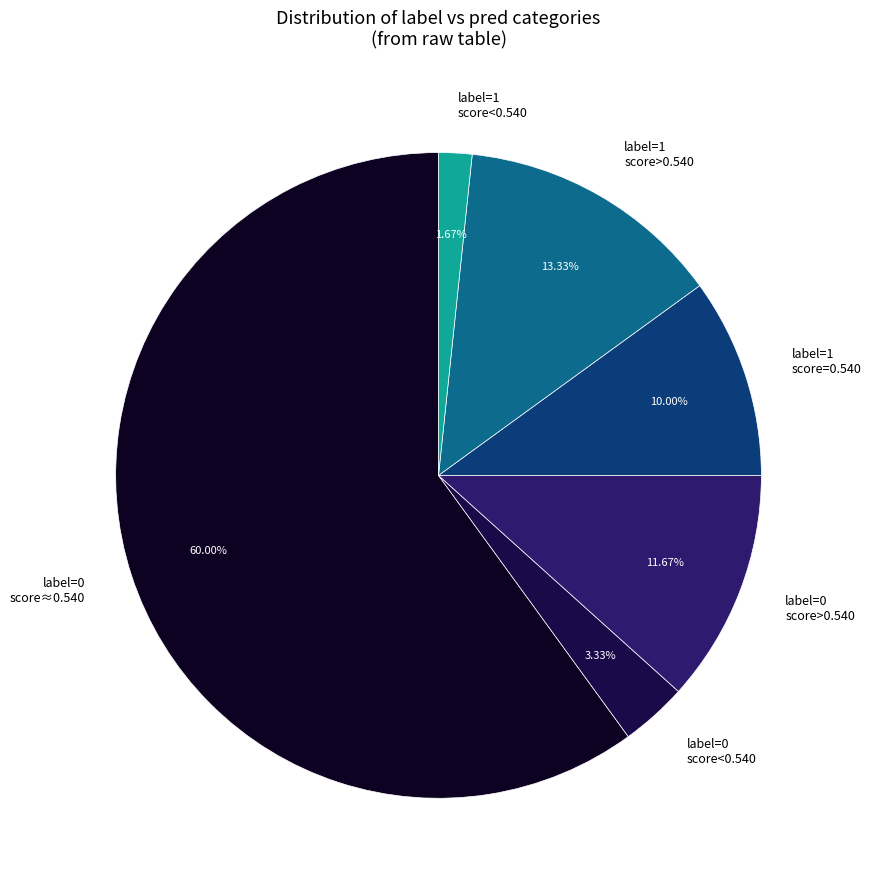

Is the sum of label=0 score>0.540 and label=1 score<0.540 greater than half?

No